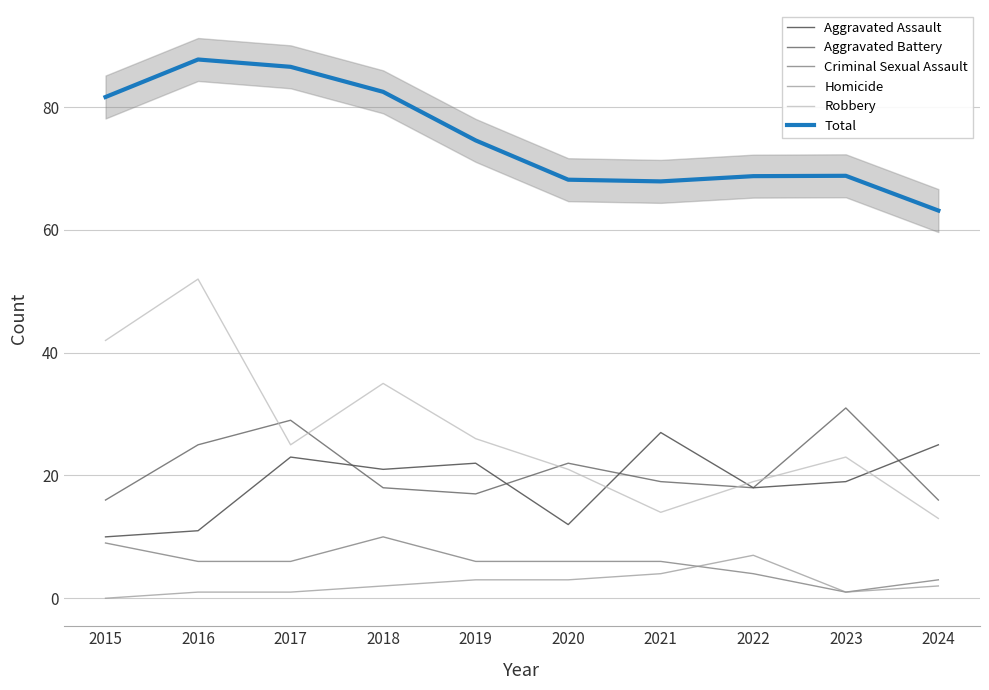

Between 2024 and 2022, which is larger?

2024